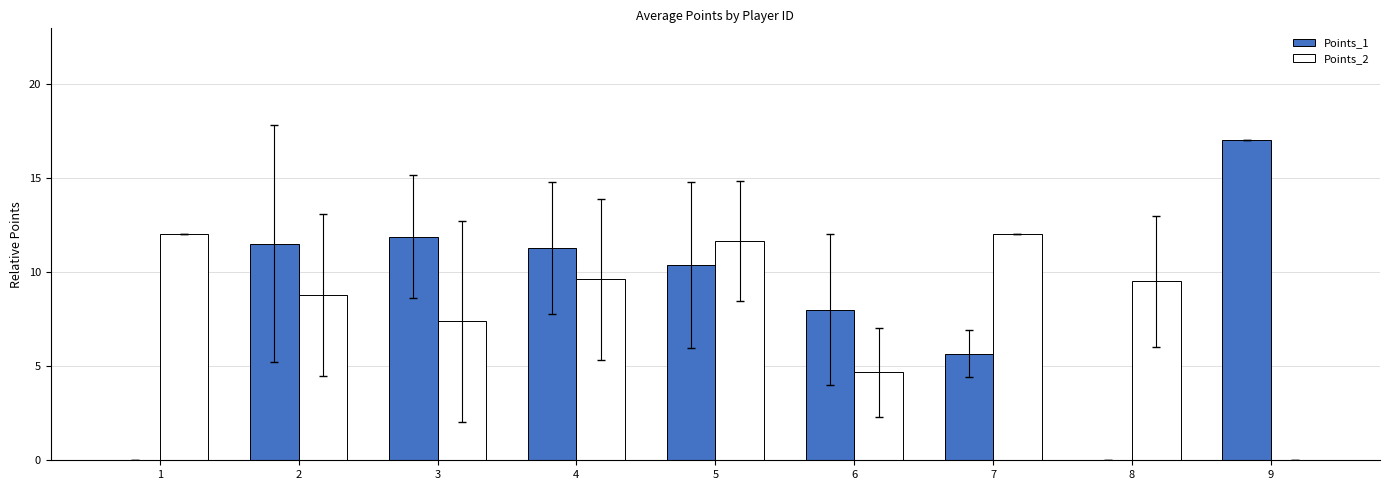

At which label does Points_2 first exceed 9?

1